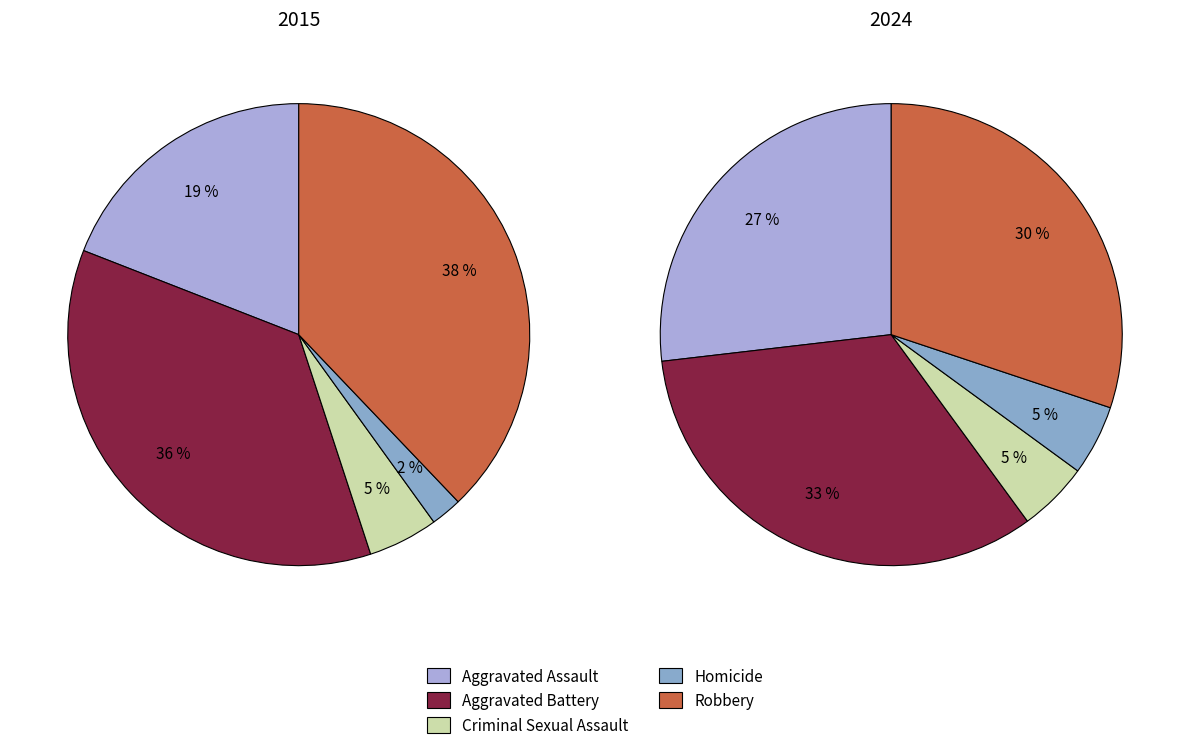

Which category has the smallest portion of the pie?

Homicide